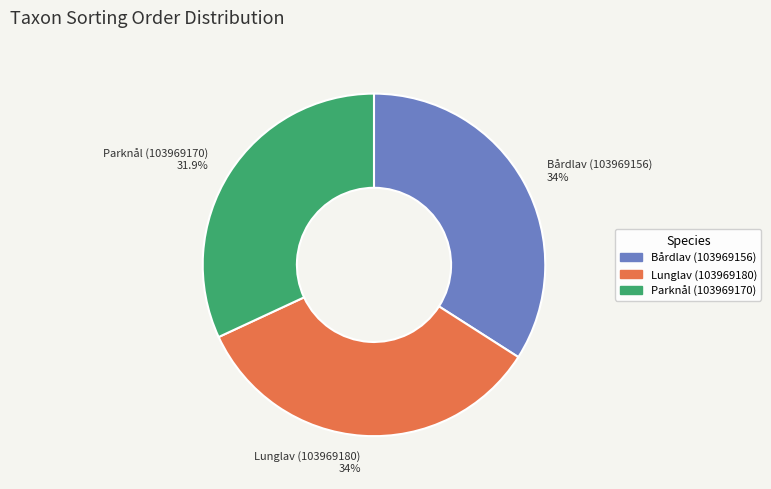

Approximately how many times larger is the value at Parknål (103969170) compared to Lunglav (103969180)?

0.9